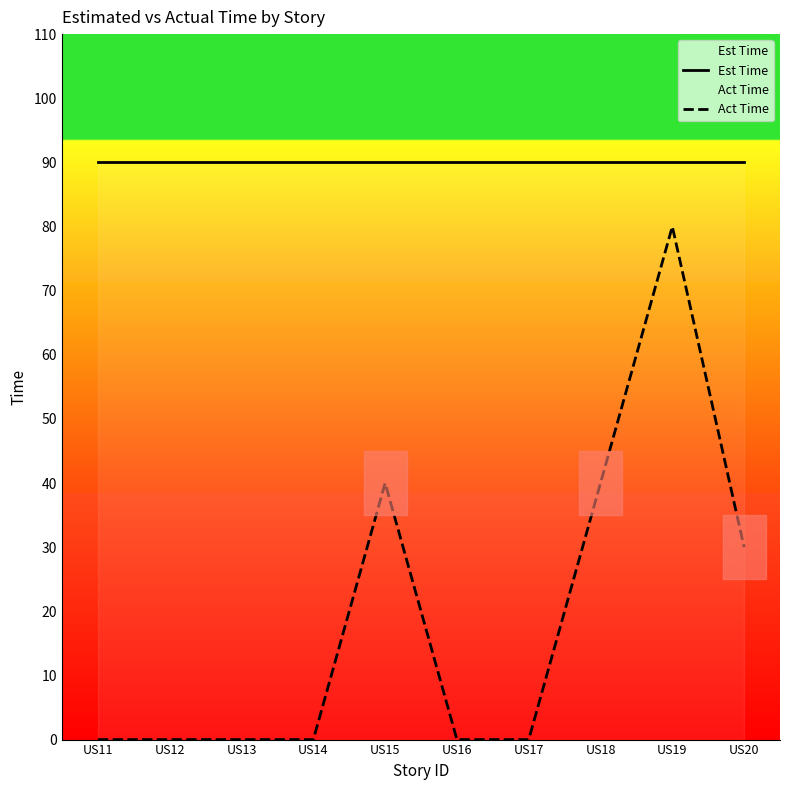

True or false: Act Time and Est Time cross at least once.

False